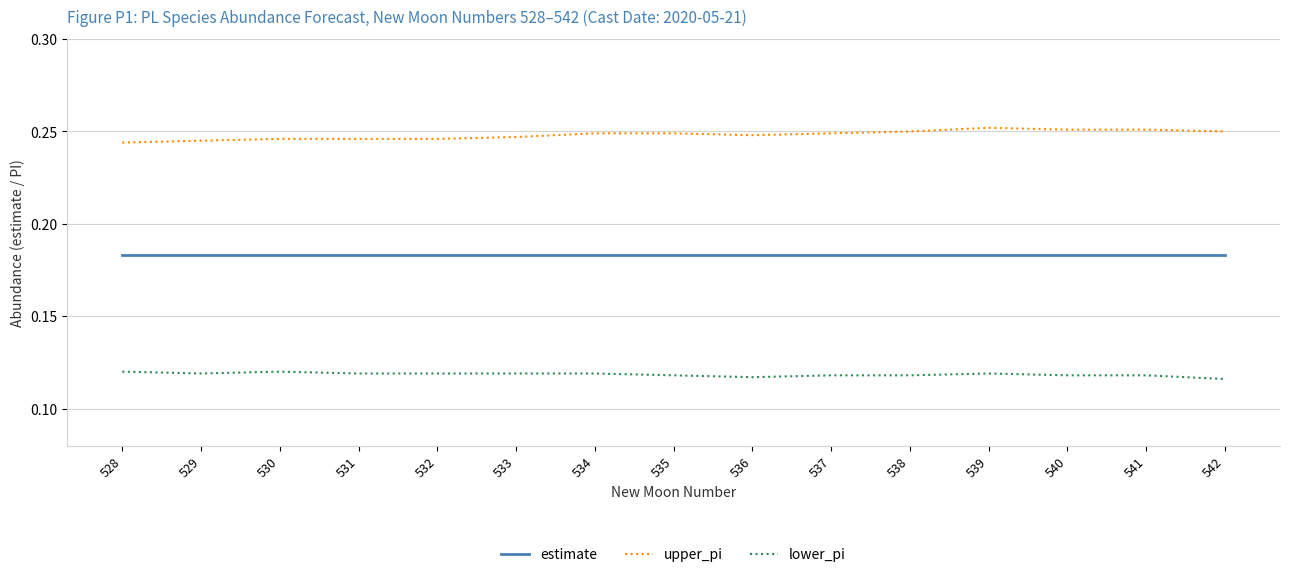

The value of estimate at 539 is 0.3. True or false?

False